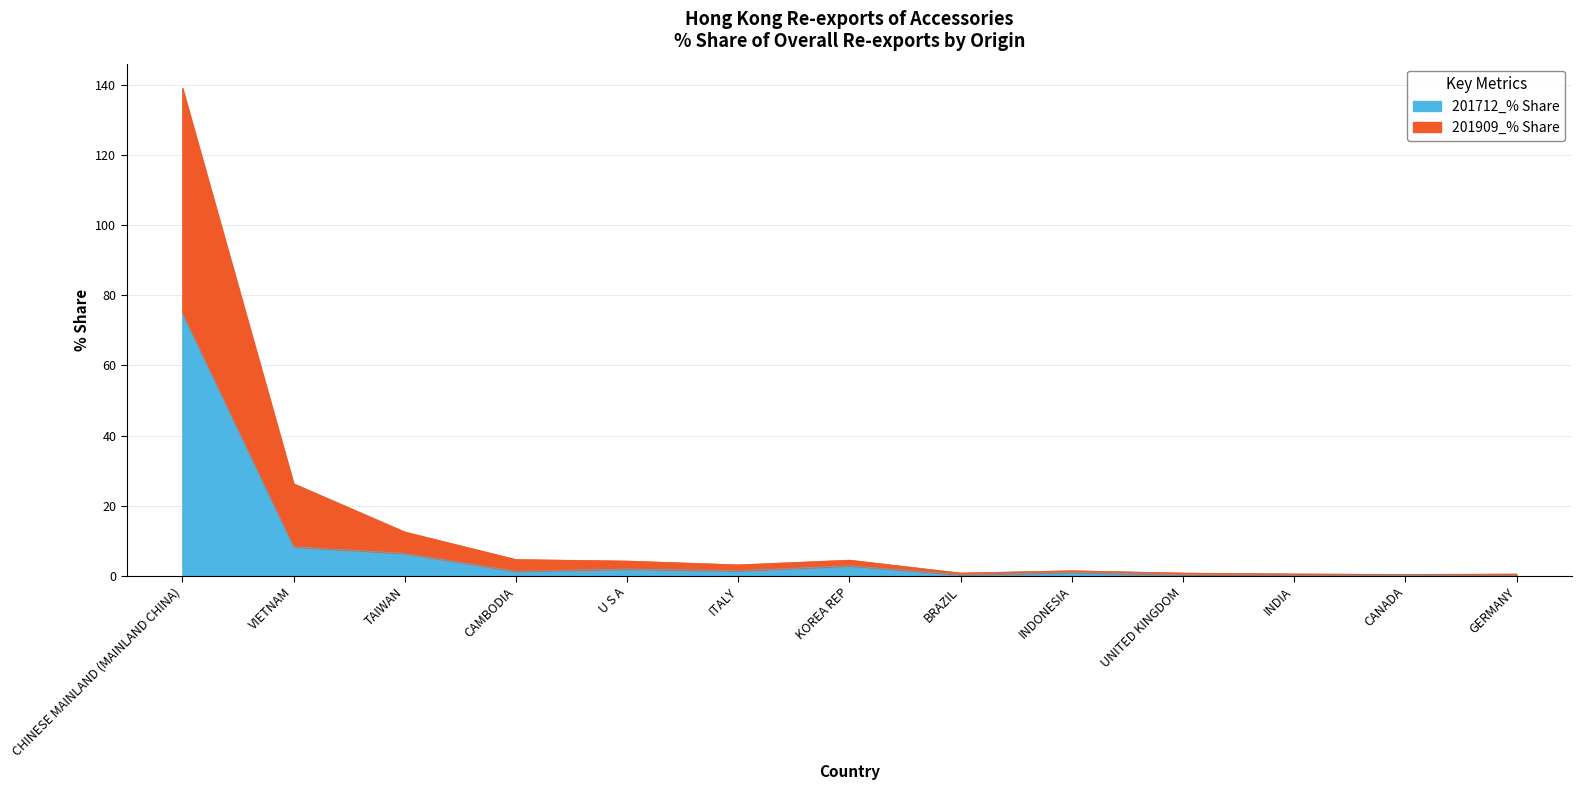

What is the highest value of the 201712_% Share series?

74.9